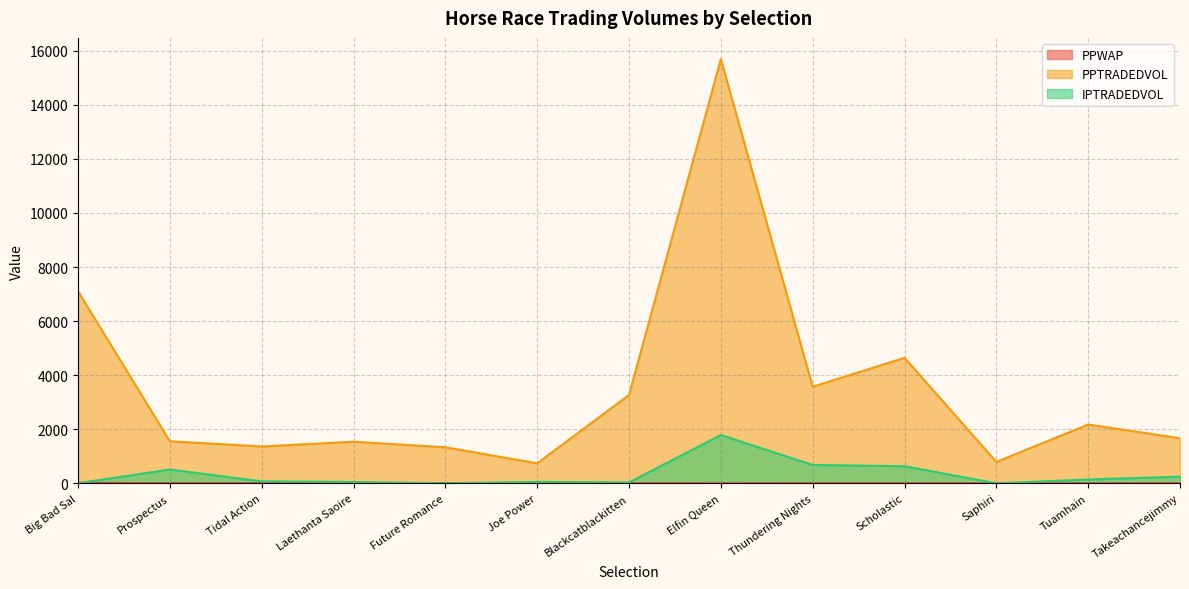

Reading left to right, list all the values displayed in this chart.

PPWAP: Big Bad Sal=21.6	Prospectus=4.5	Tidal Action=4.6	Laethanta Saoire=3.5	Future Romance=7.1	Joe Power=10.2	Blackcatblackitten=4.1	Elfin Queen=1.4	Thundering Nights=3.4	Scholastic=2.2	Saphiri=4.3	Tuamhain=2.3	Takeachancejimmy=3.0
PPTRADEDVOL: Big Bad Sal=7104.2	Prospectus=1556.1	Tidal Action=1361.8	Laethanta Saoire=1538.3	Future Romance=1333.4	Joe Power=739.6	Blackcatblackitten=3267.6	Elfin Queen=15691.5	Thundering Nights=3570.3	Scholastic=4643.1	Saphiri=790.1	Tuamhain=2174.6	Takeachancejimmy=1666.9
IPTRADEDVOL: Big Bad Sal=4.0	Prospectus=510.6	Tidal Action=72.9	Laethanta Saoire=49.4	Future Romance=0.9	Joe Power=52.3	Blackcatblackitten=33.8	Elfin Queen=1786.0	Thundering Nights=679.0	Scholastic=632.2	Saphiri=0.5	Tuamhain=141.0	Takeachancejimmy=247.4